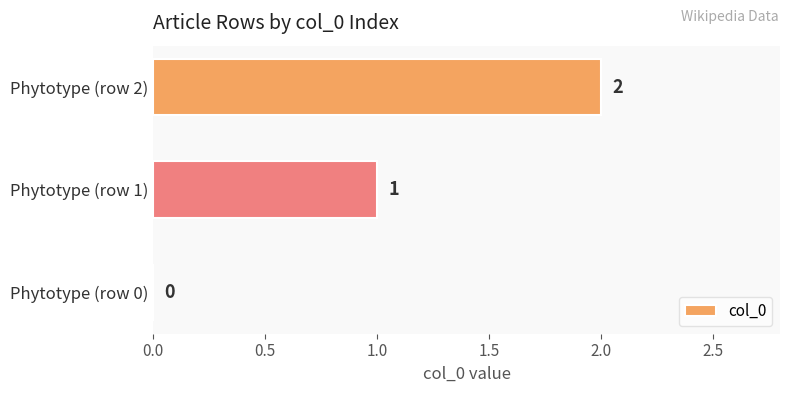

What is the average value?

1